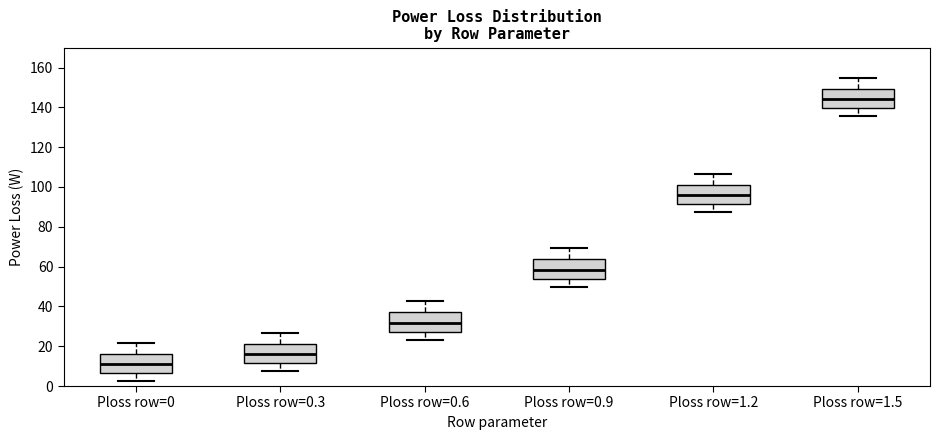

Which box has the lowest median line?

Ploss row=0